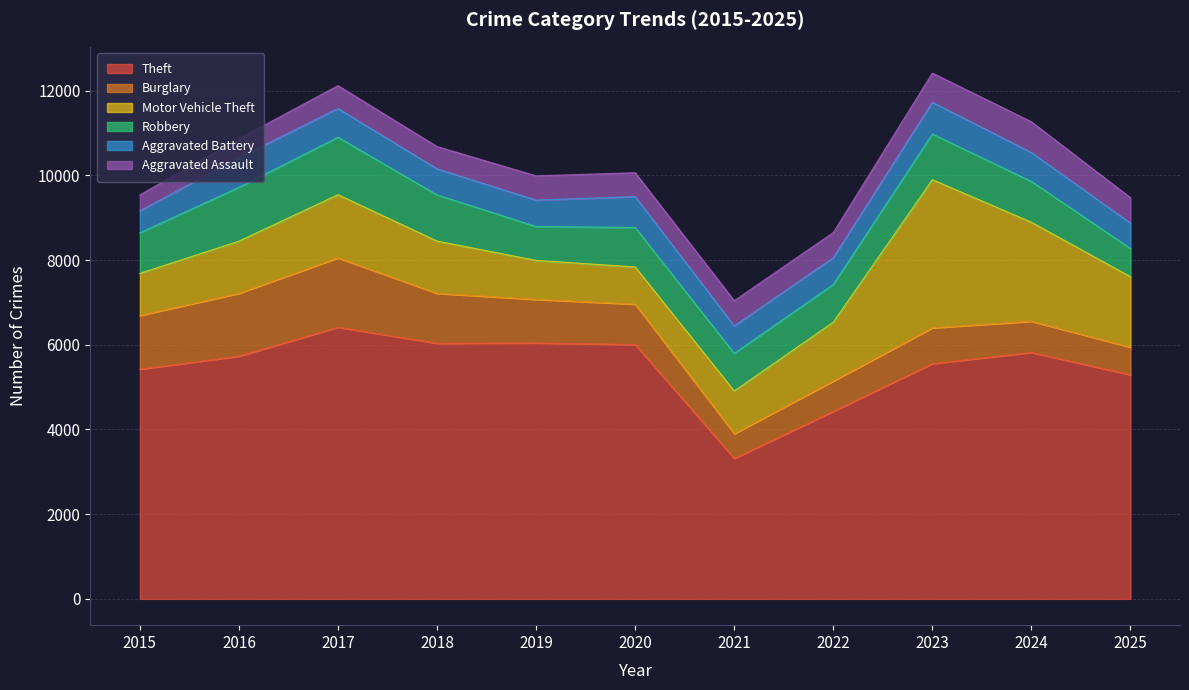

How many interior local peaks does the Robbery series have?

3